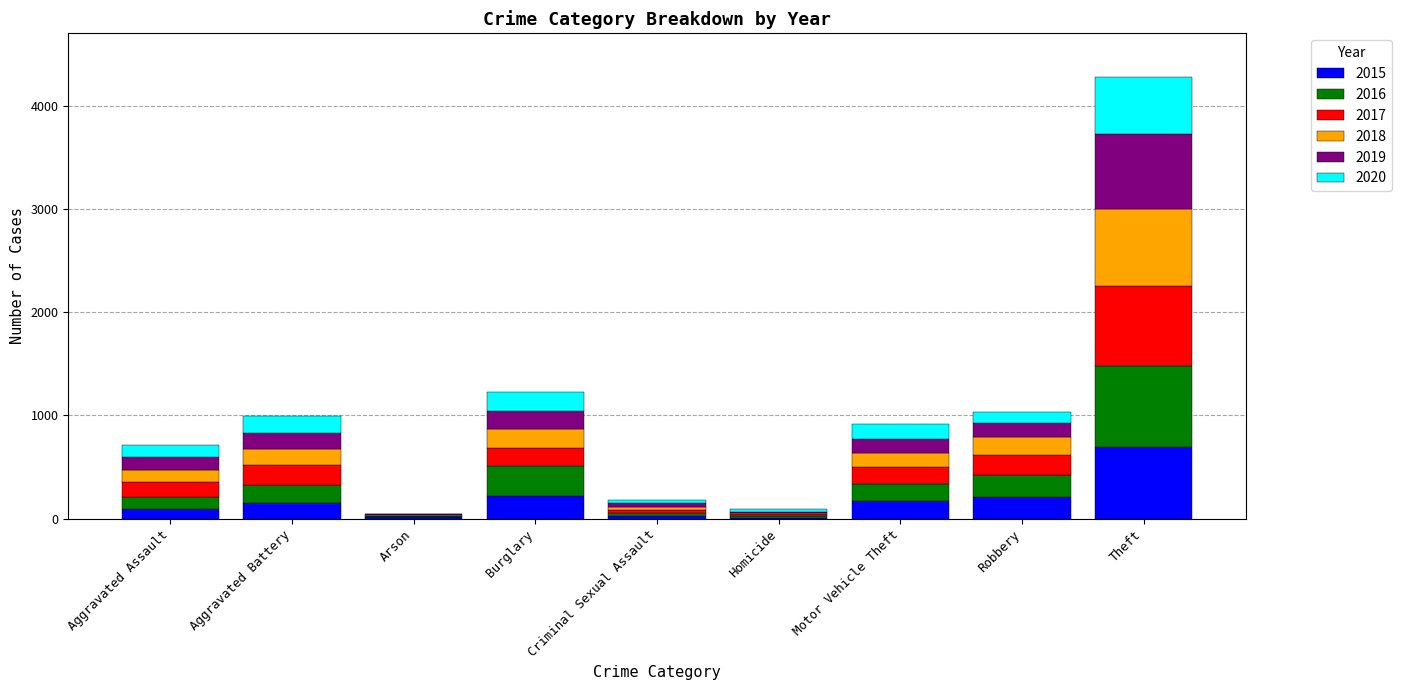

What is the total value across all series at Theft?

4279